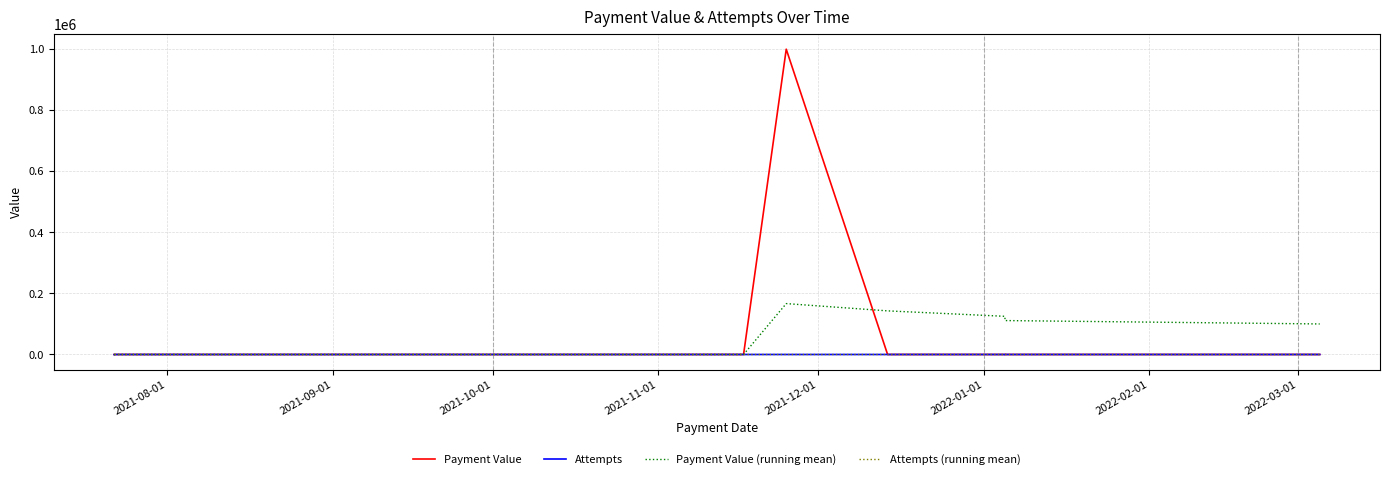

Which has a higher value, 2022-03-01 or 2022-02-01?

2022-02-01